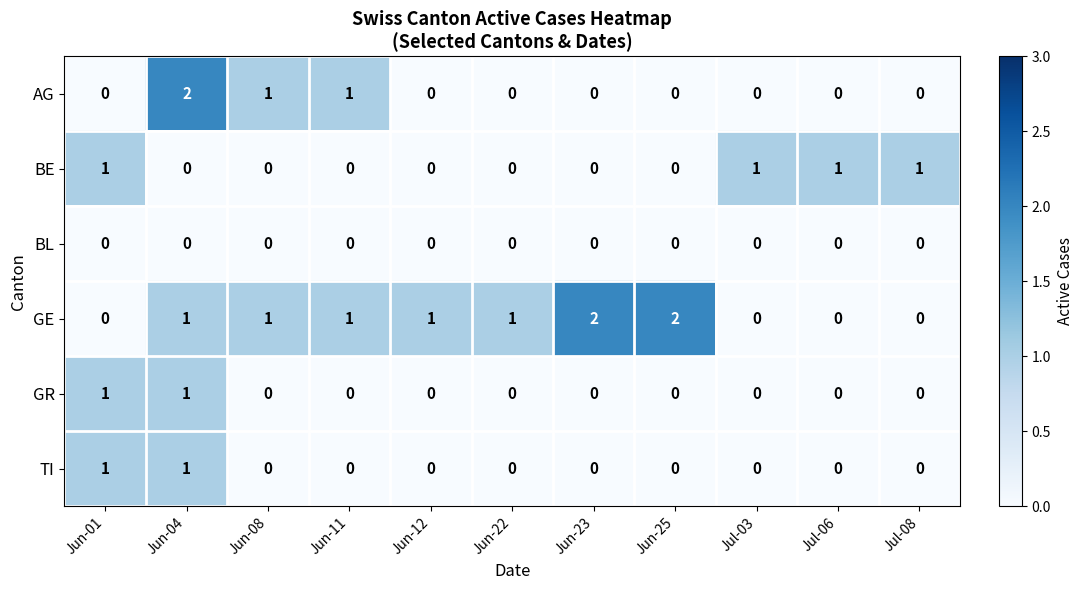

What is the total value across all series at Jun-11?

2